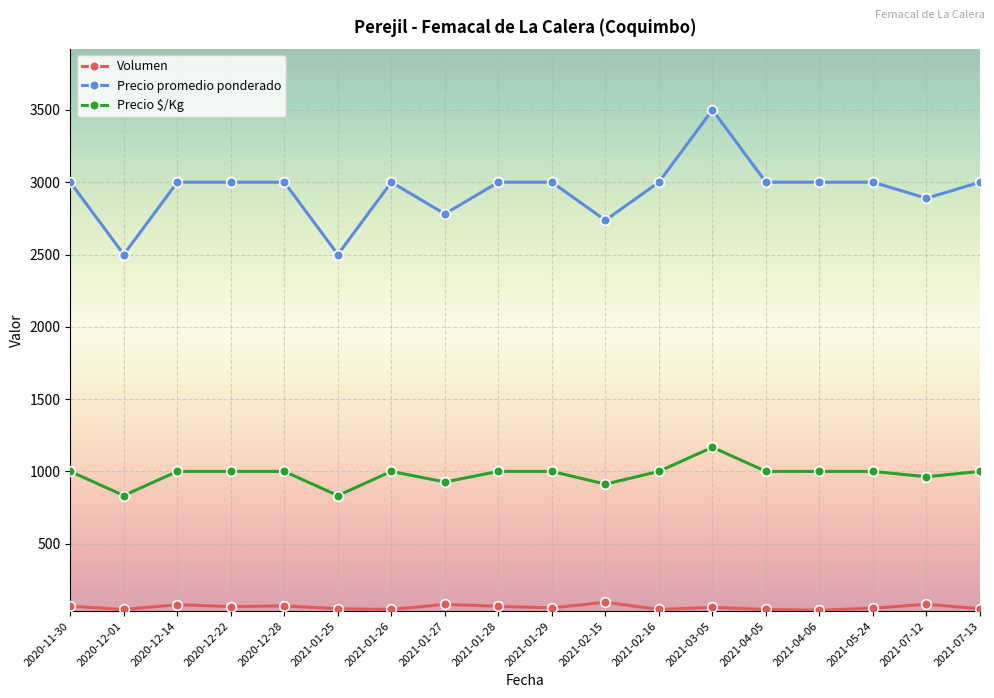

What position from the right is 2021-01-27?

11